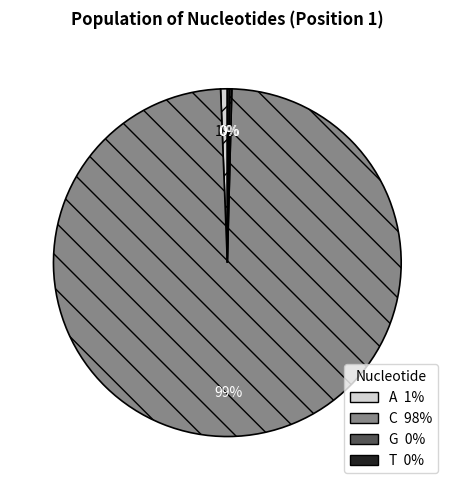

Is there any slice that represents more than half of the pie?

Yes